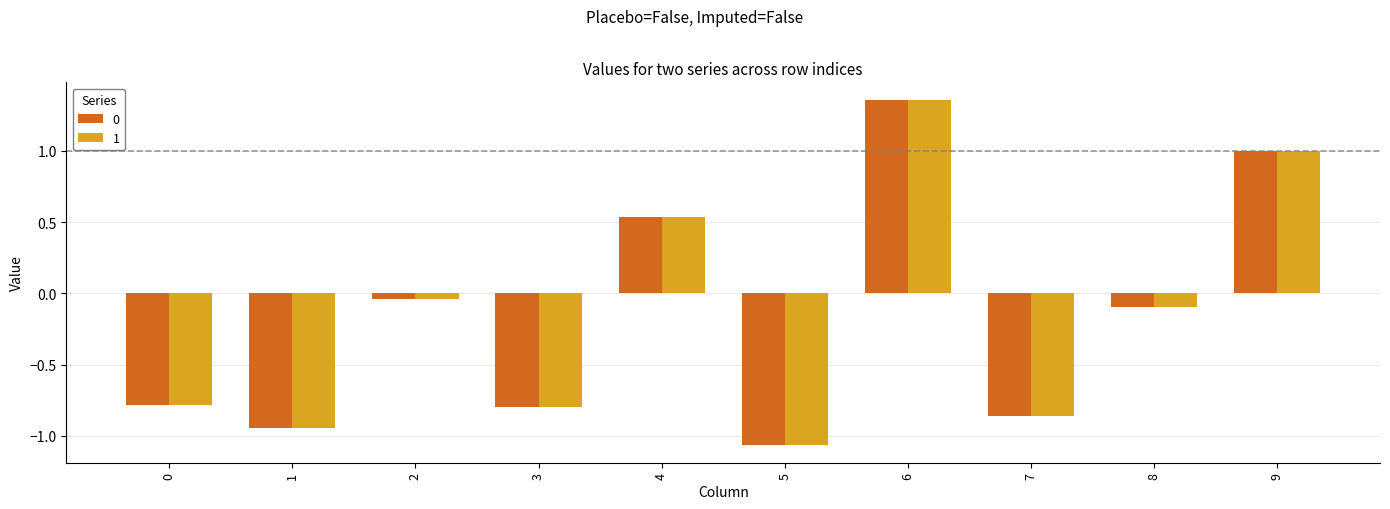

Which category has the lowest value across all series?

5